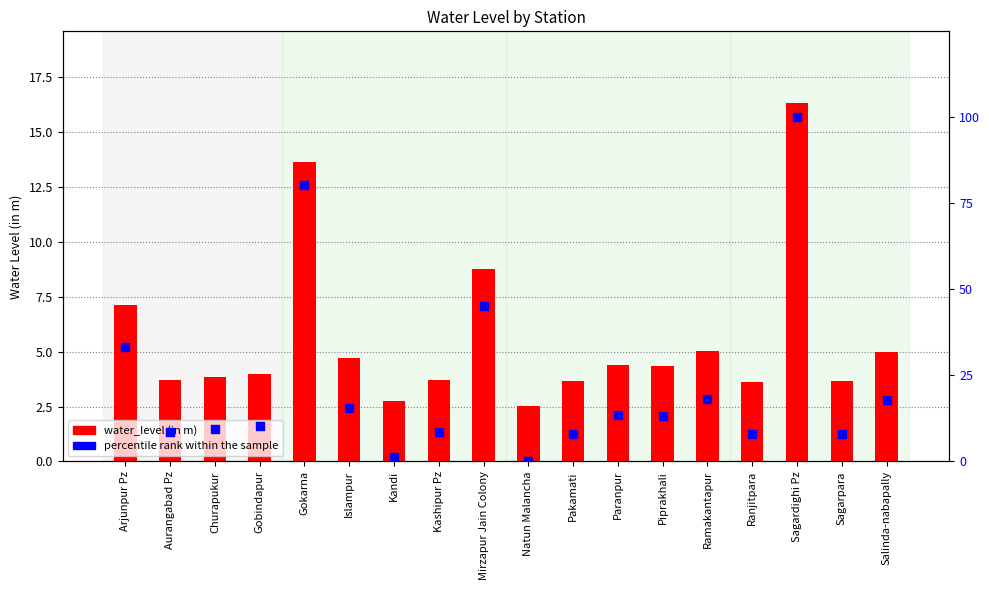

Which series contains the highest Y value?

percentile rank within the sample